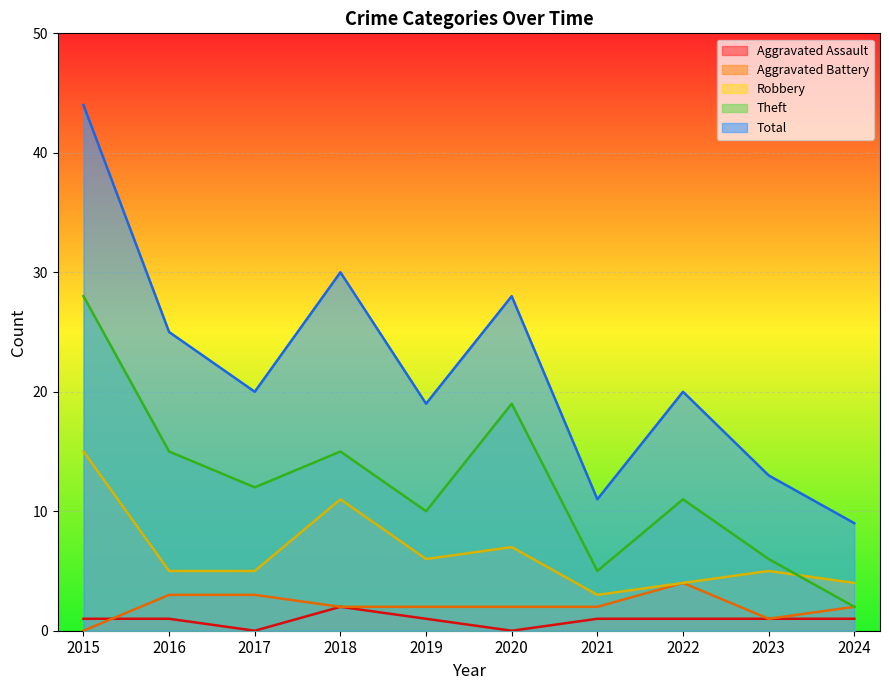

True or false: Total and Theft cross at least once.

False